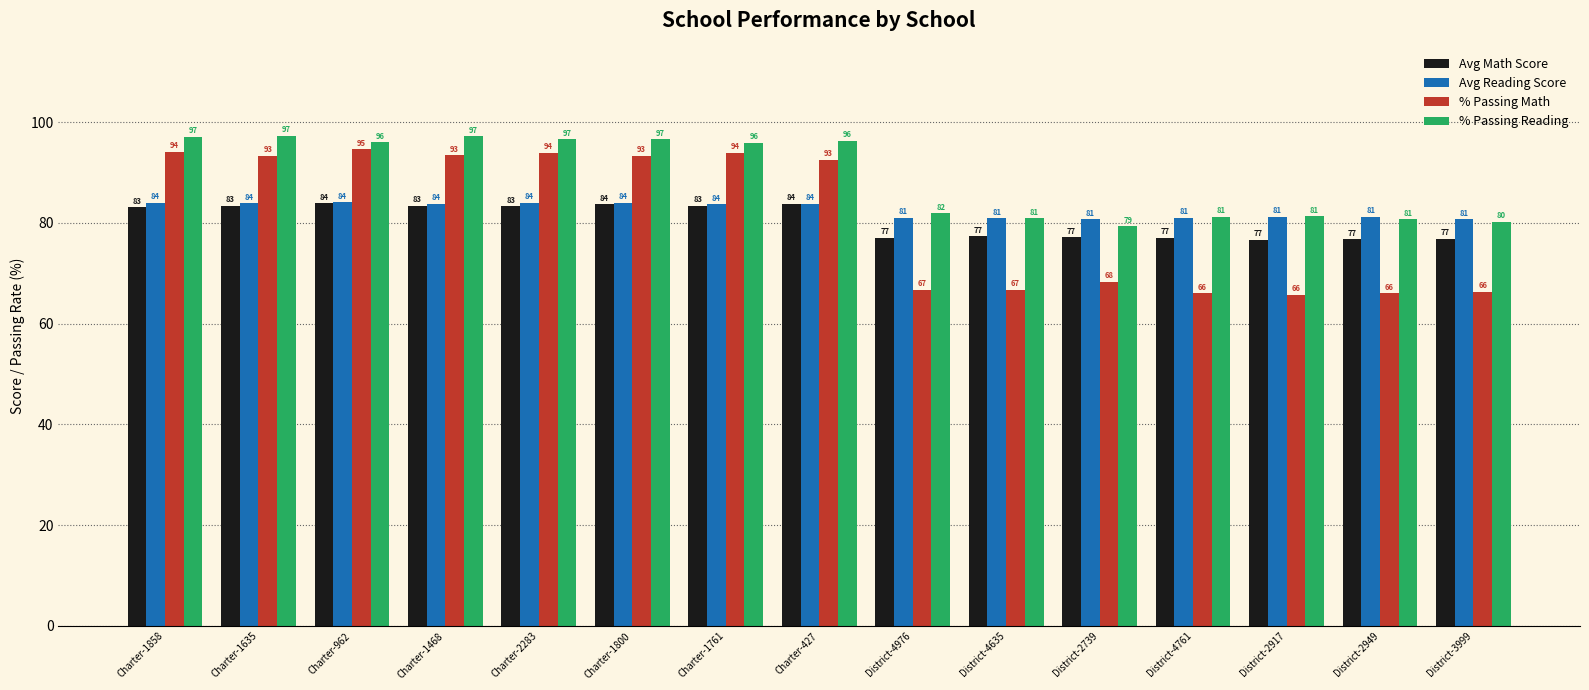

What is the smallest value displayed?

65.7